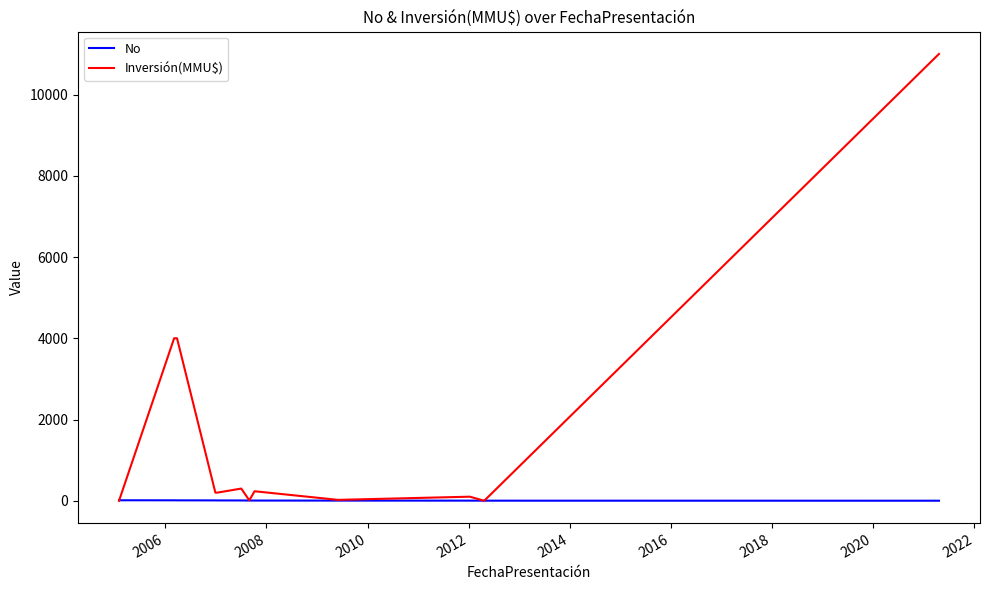

Rank the series by their maximum value, from highest to lowest.

Inversión(MMU$), No